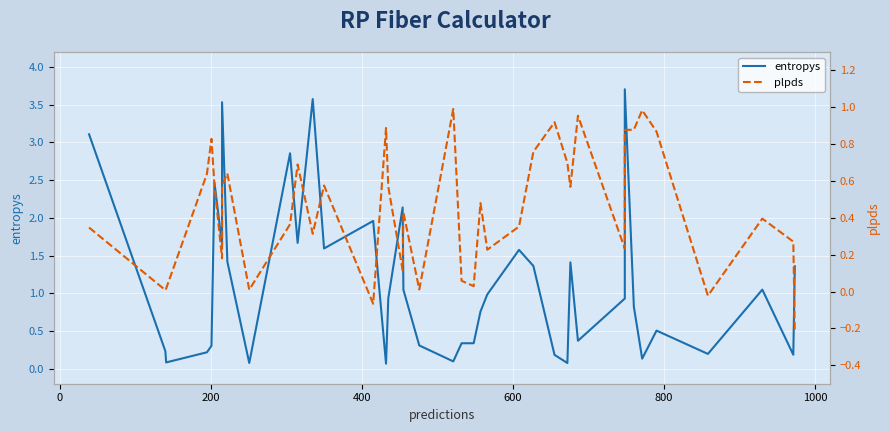

What is the difference between the second highest and minimum values in the plpds series?

1.2